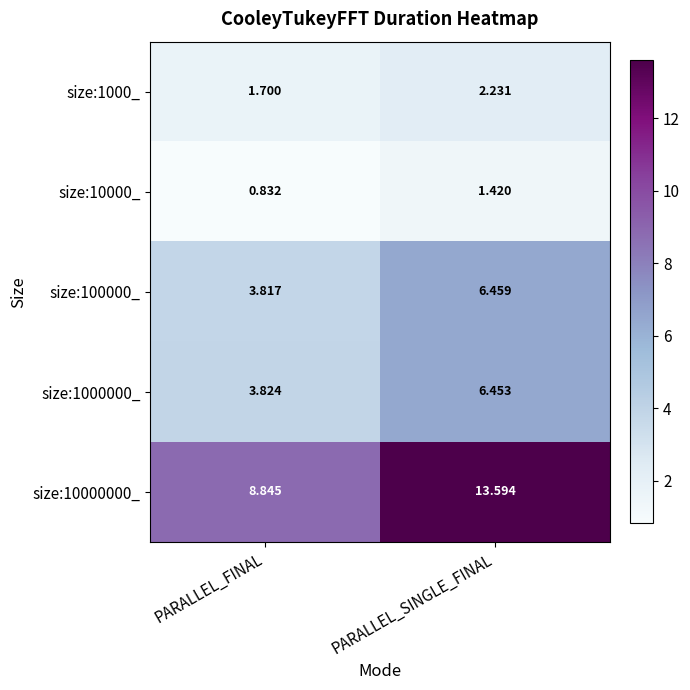

Which category has the lowest value in the size:10000000_ series?

PARALLEL_FINAL